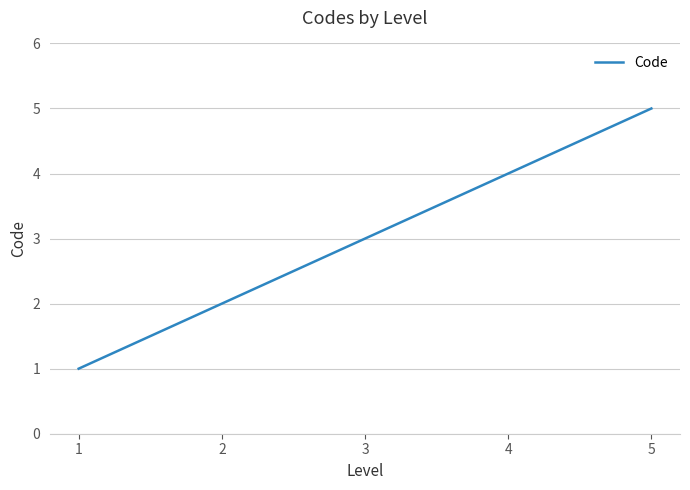

What is the difference between the maximum and minimum values?

4